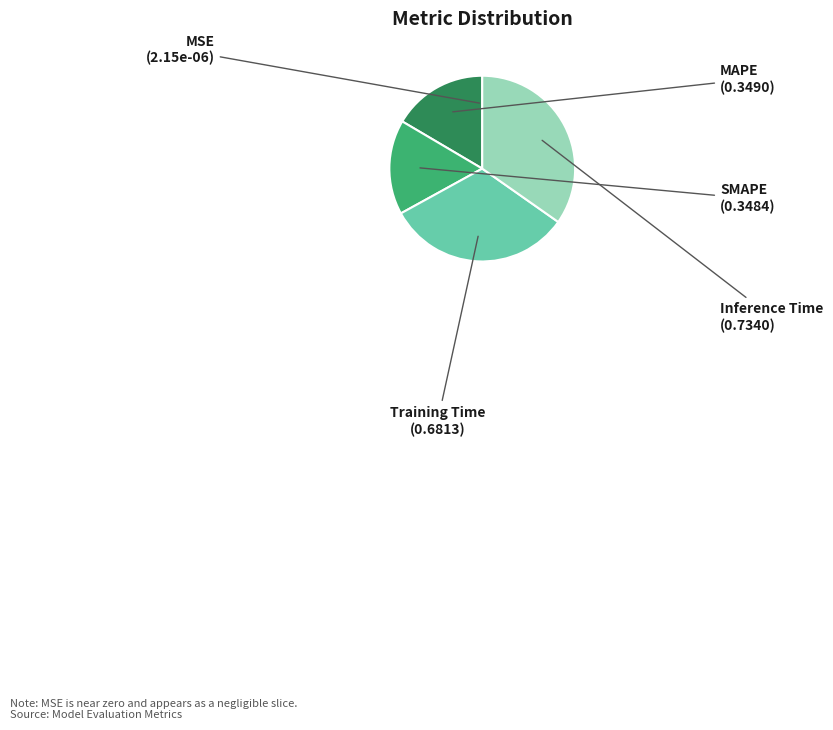

Does Training Time represent more than half of the total?

No